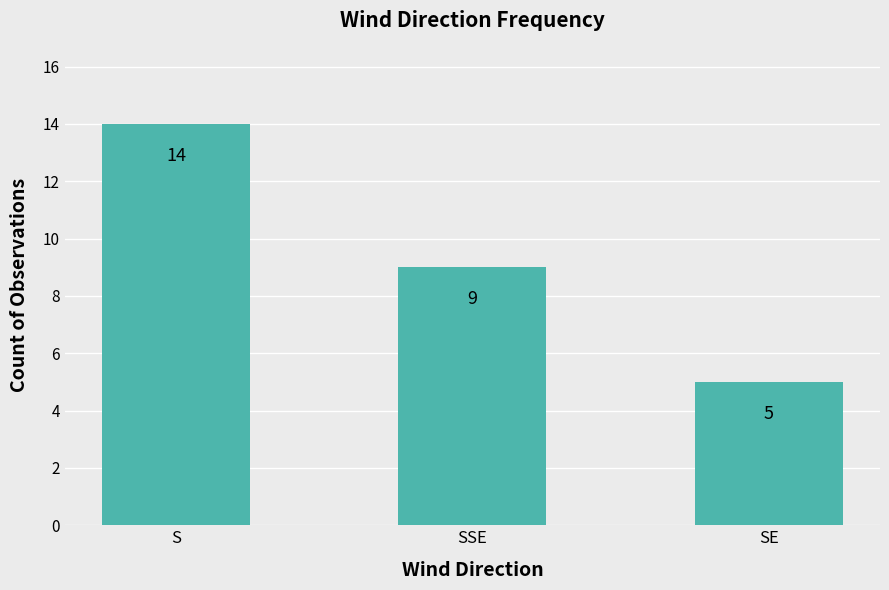

How many values are below 9?

1